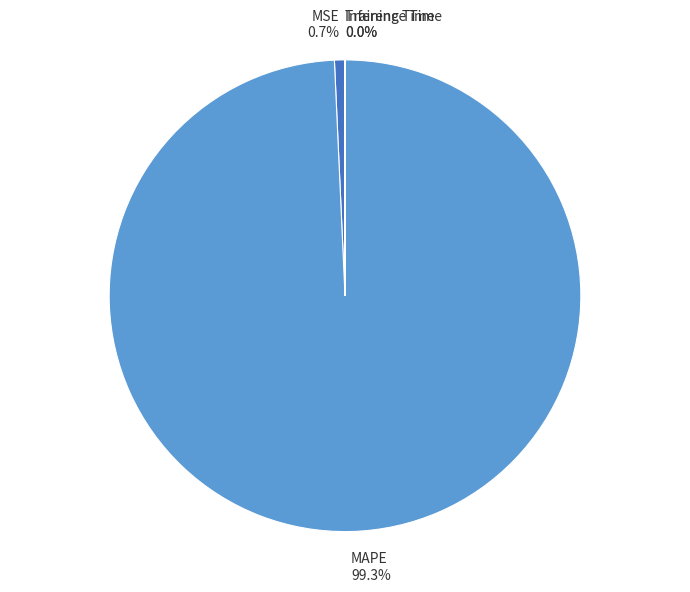

To the nearest percent, what is the average slice percentage?

25%